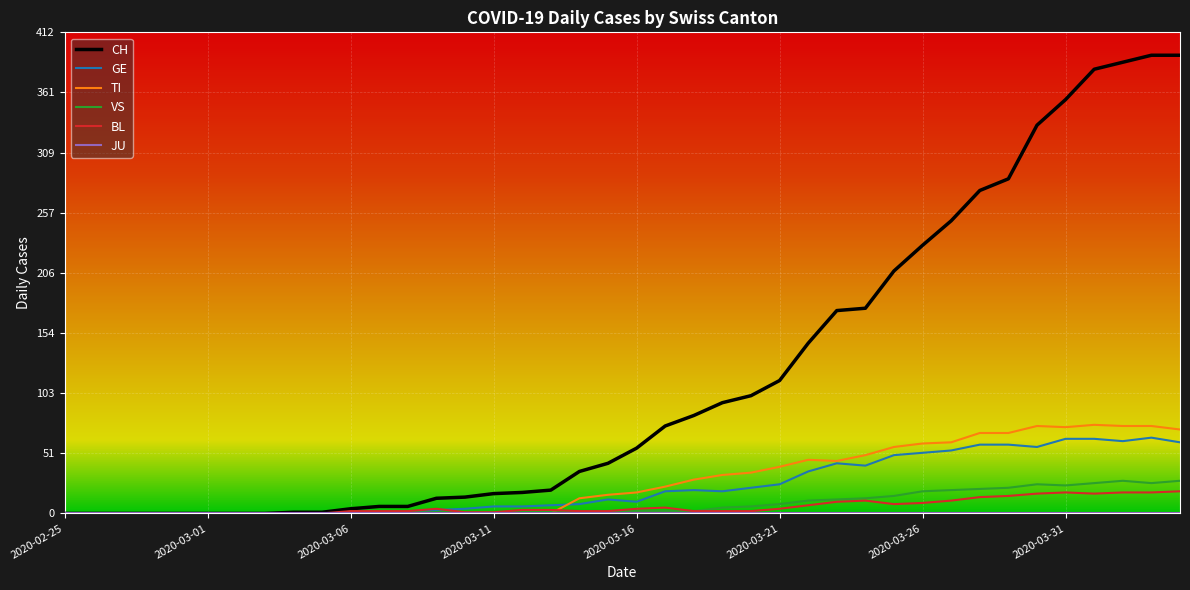

Which series has the largest total across all categories?

CH